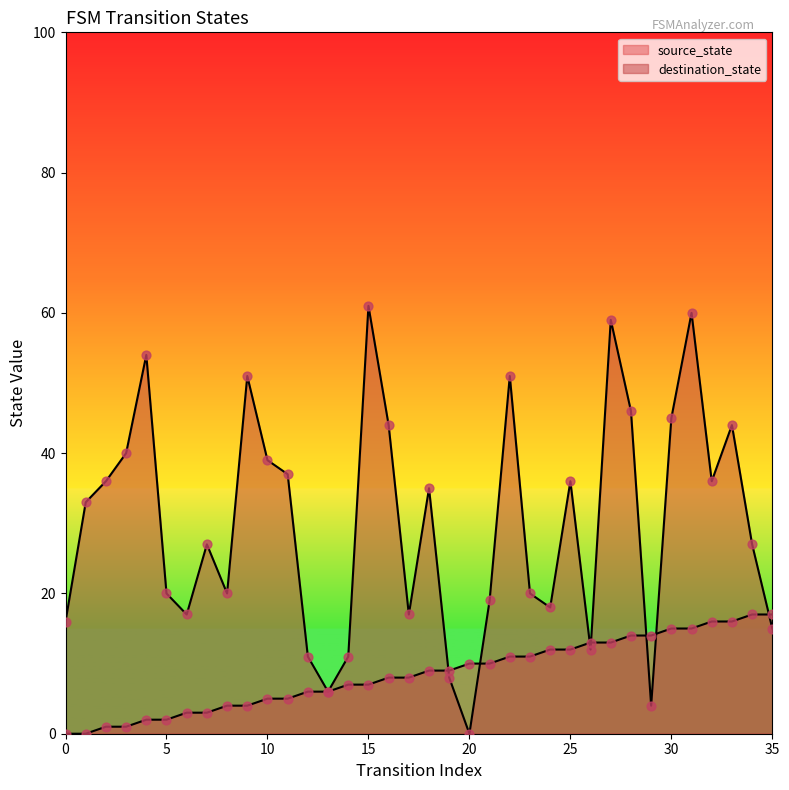

Which series reaches the minimum Y coordinate?

source_state